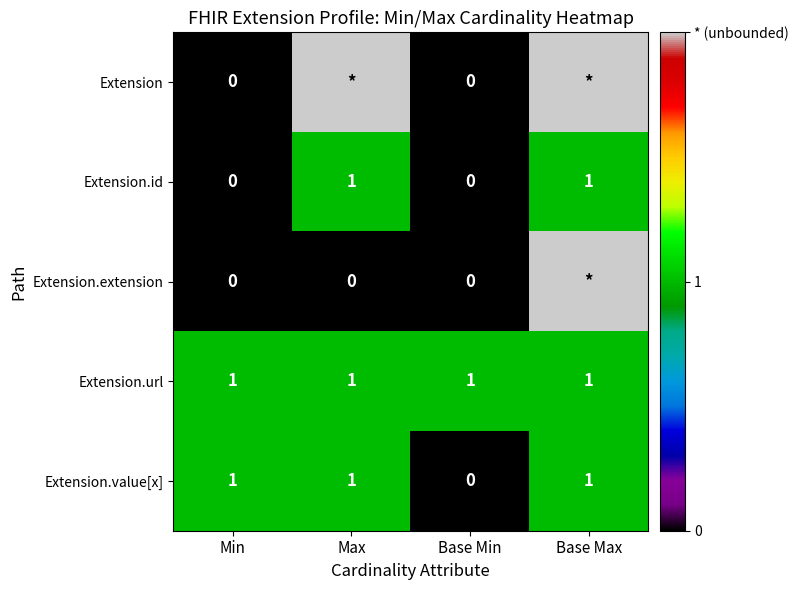

Is it true that Extension.url equals 1 at Min?

True